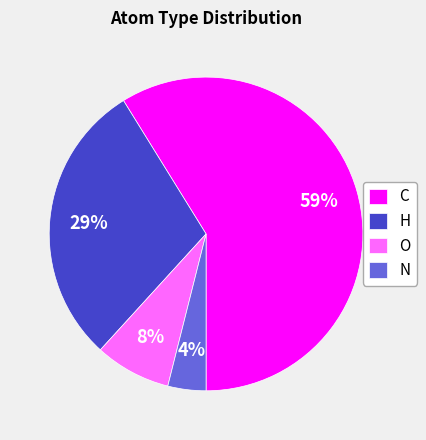

Approximately how many times larger is the value at H compared to C?

0.5